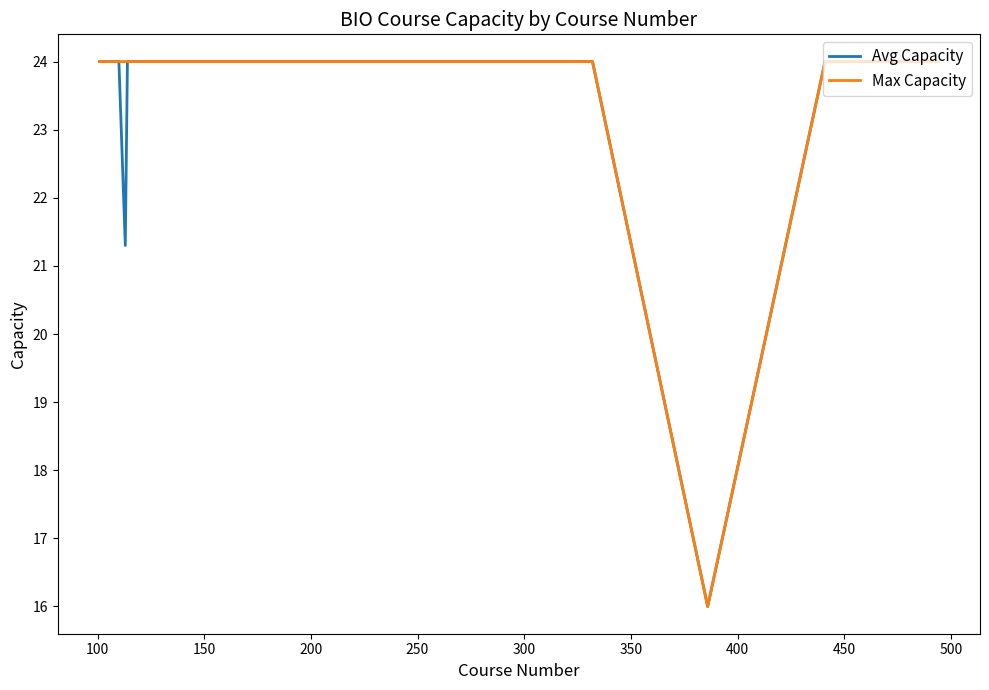

Is this an area chart (filled region under the line)?

No